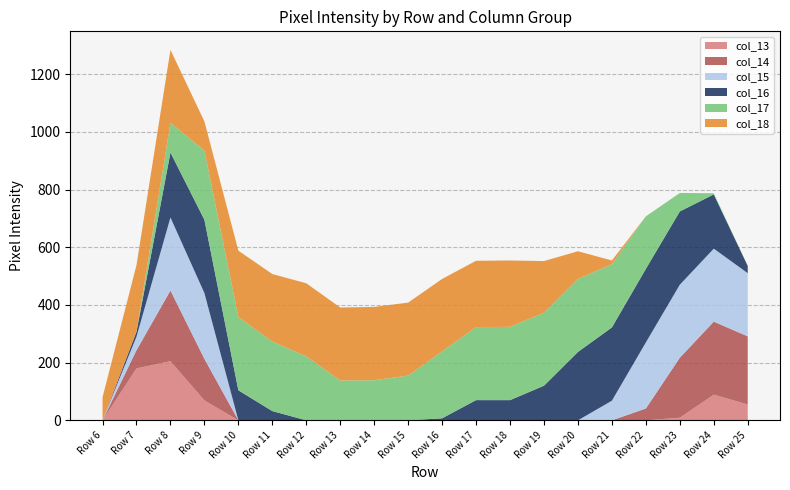

Reading left to right, transcribe all the data shown in this chart.

col_13: 0	180	205	69	0	0	0	0	0	0	0	0	0	0	0	0	0	9	89	55
col_14: 0	63	245	144	0	0	0	0	0	0	0	0	0	0	0	0	41	208	253	236
col_15: 0	47	253	228	0	0	0	0	0	0	0	0	0	0	0	68	229	253	253	219
col_16: 0	17	225	254	104	32	0	0	0	0	7	70	70	120	237	254	255	254	188	25
col_17: 0	0	103	240	254	241	222	138	139	155	232	253	254	253	253	219	182	64	4	0
col_18: 80	231	253	101	230	234	253	253	254	253	251	230	230	179	96	13	0	0	0	0